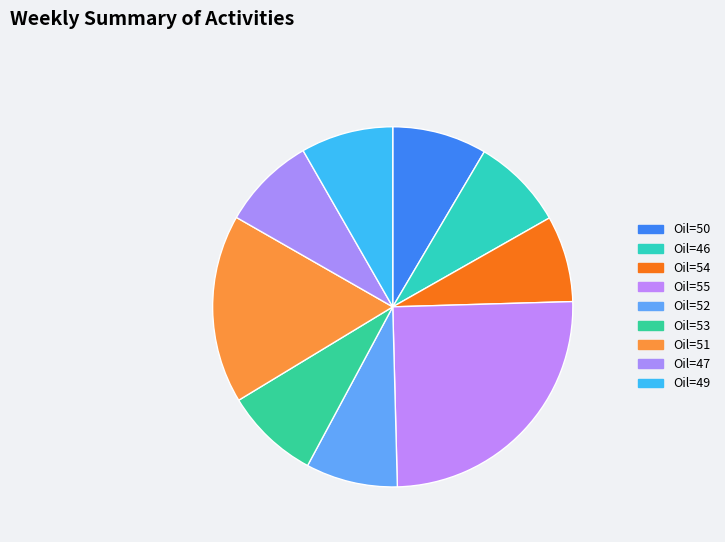

How many slices are in this pie chart?

9